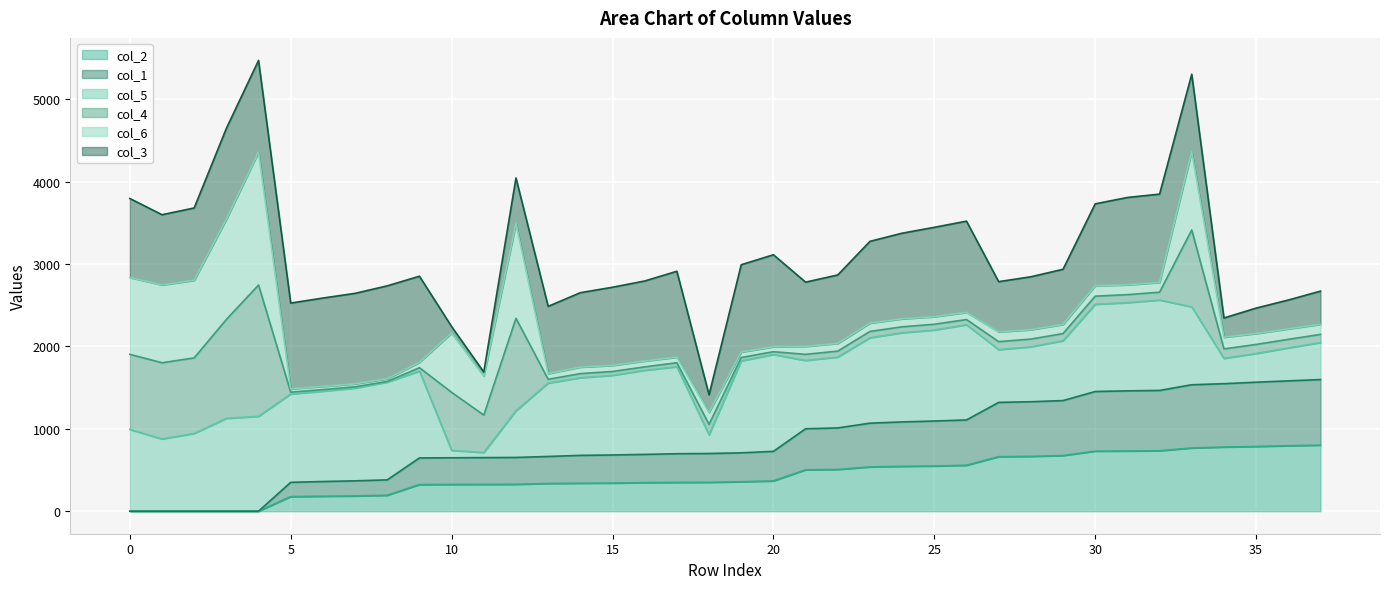

How many data points does each series have?

38